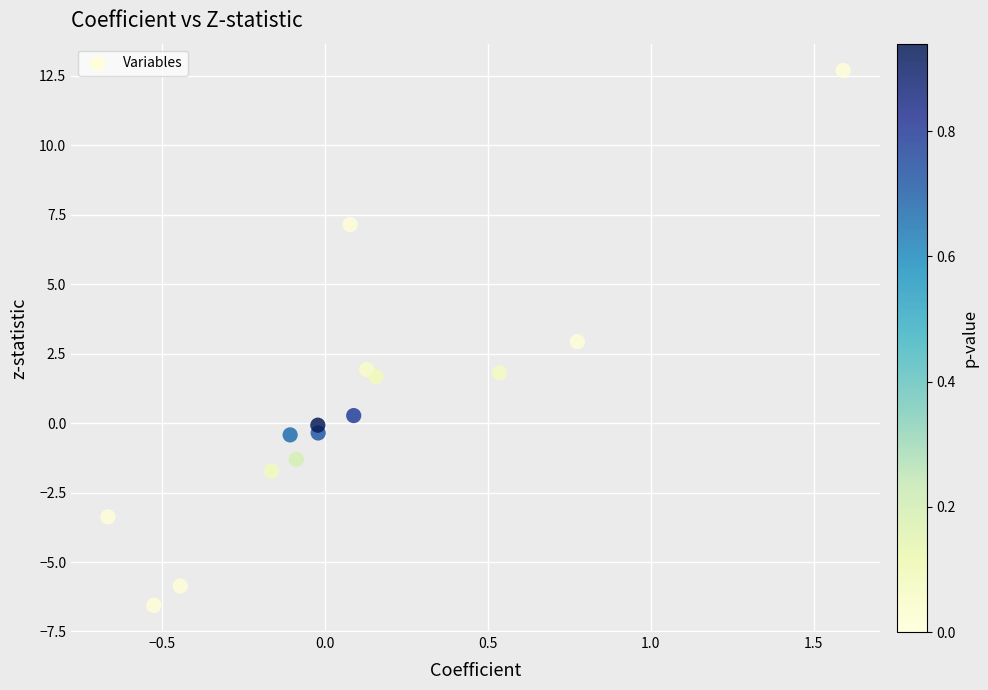

What is the range of Y values (max minus min)?

19.3